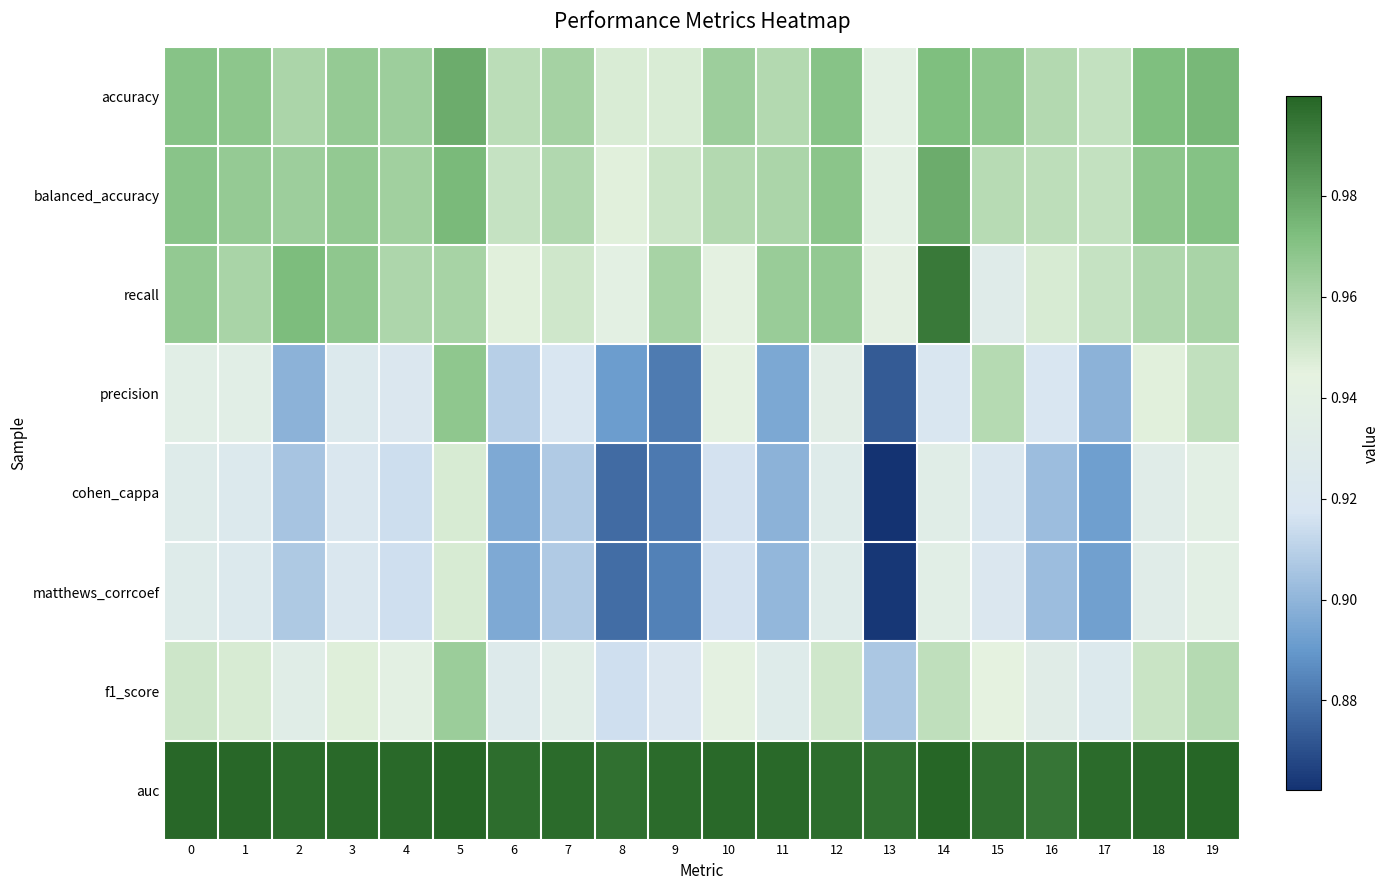

At which category is the sum across all series the highest?

5